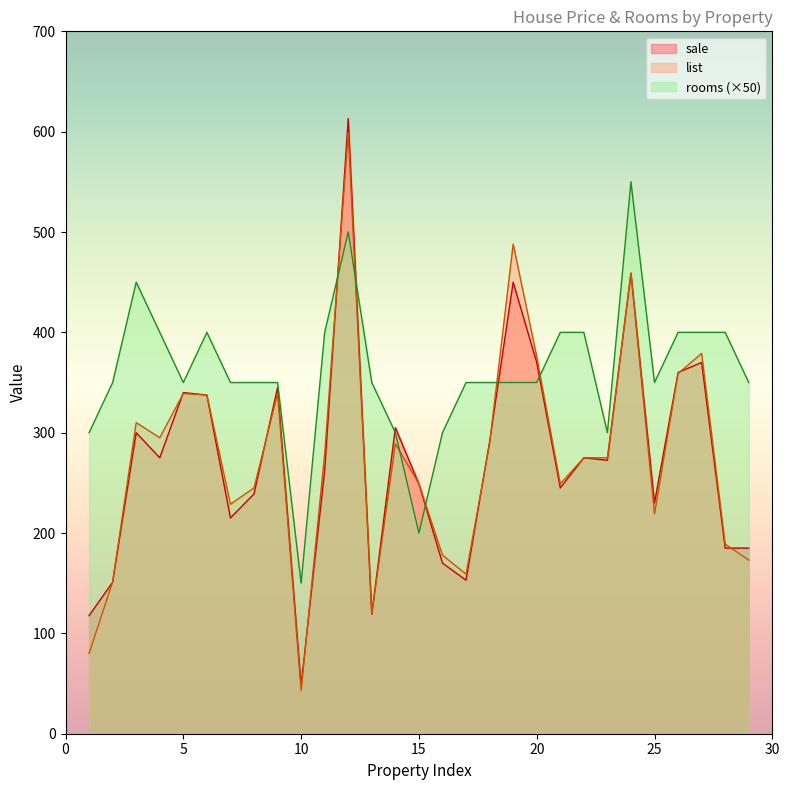

Where does the list series first go above 275?

3